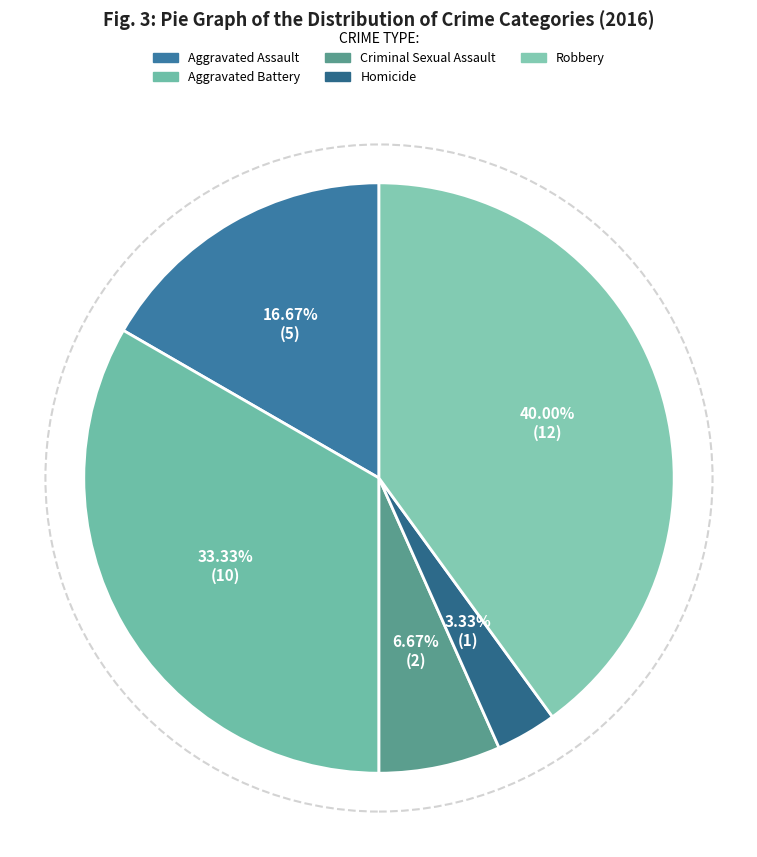

What percentage is the Robbery slice, to the nearest percent?

40%